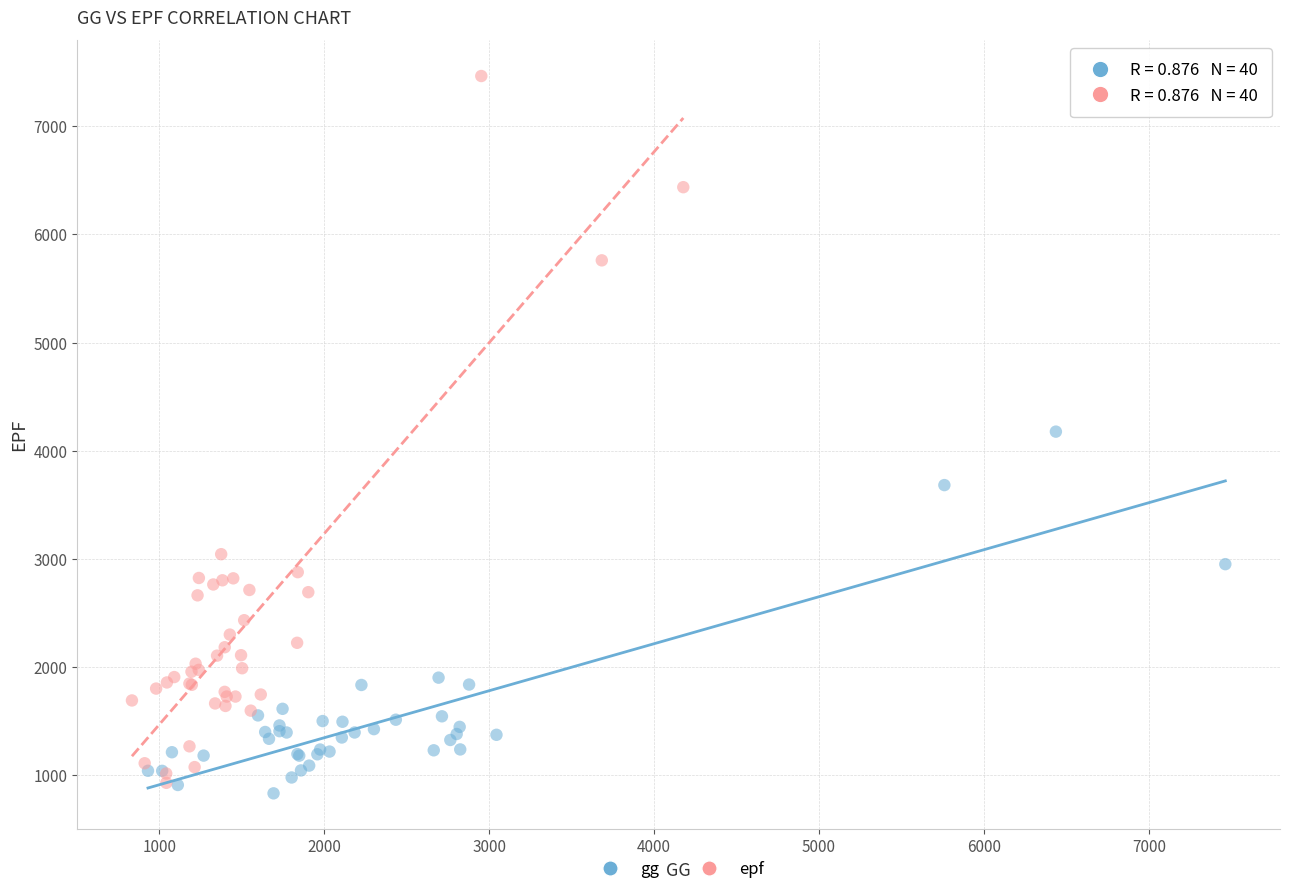

Which series contains the highest Y value?

epf